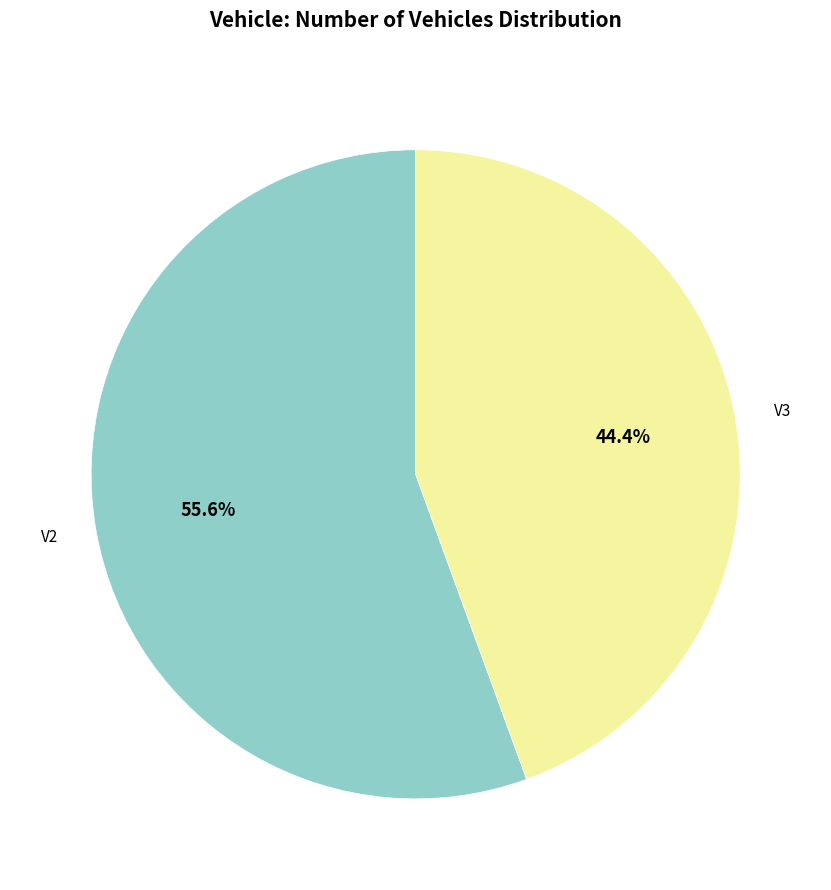

Which has a higher value, V2 or V3?

V2